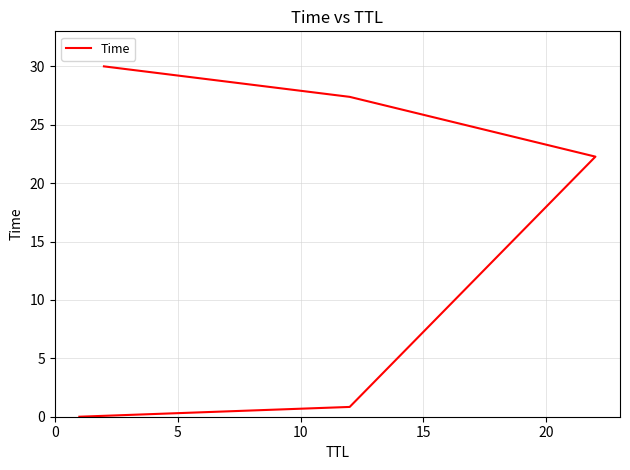

The value at 5 is 0.3. True or false?

False